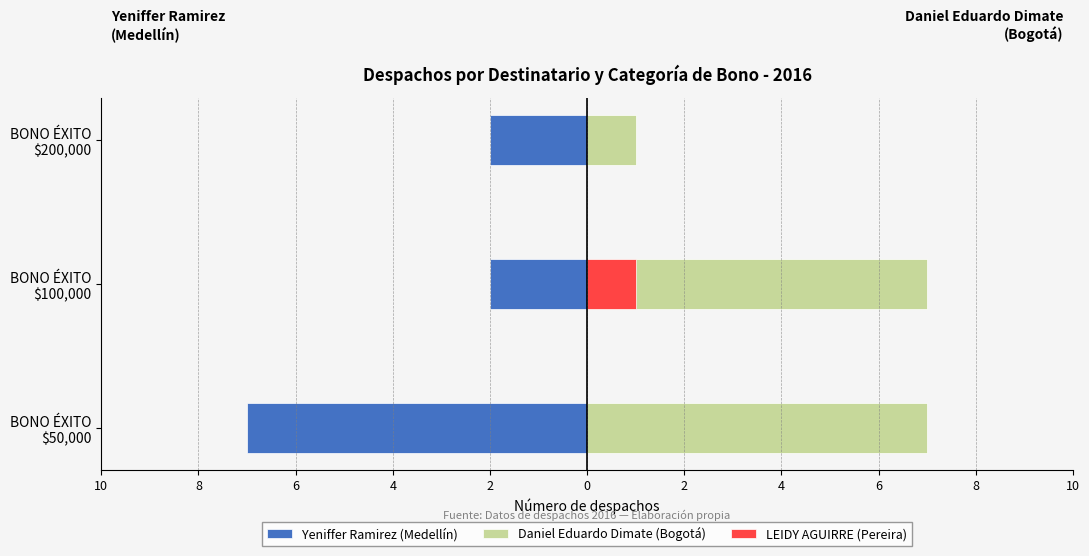

Does the chart contain stacked bars?

No